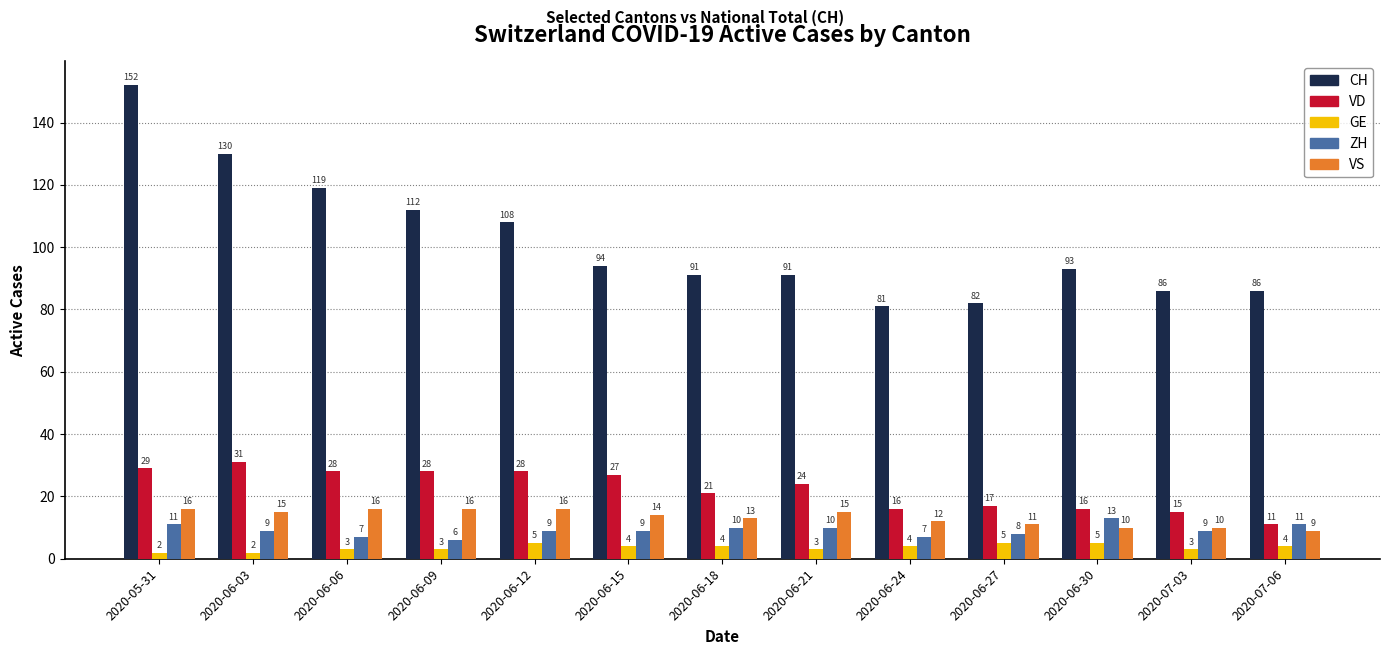

What is the difference between the second highest and minimum values in the CH series?

49